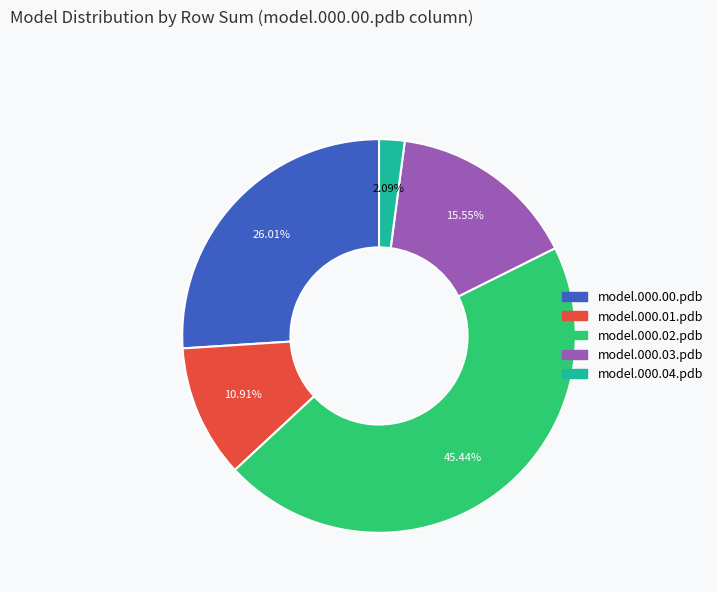

Count the number of slices in the pie.

5